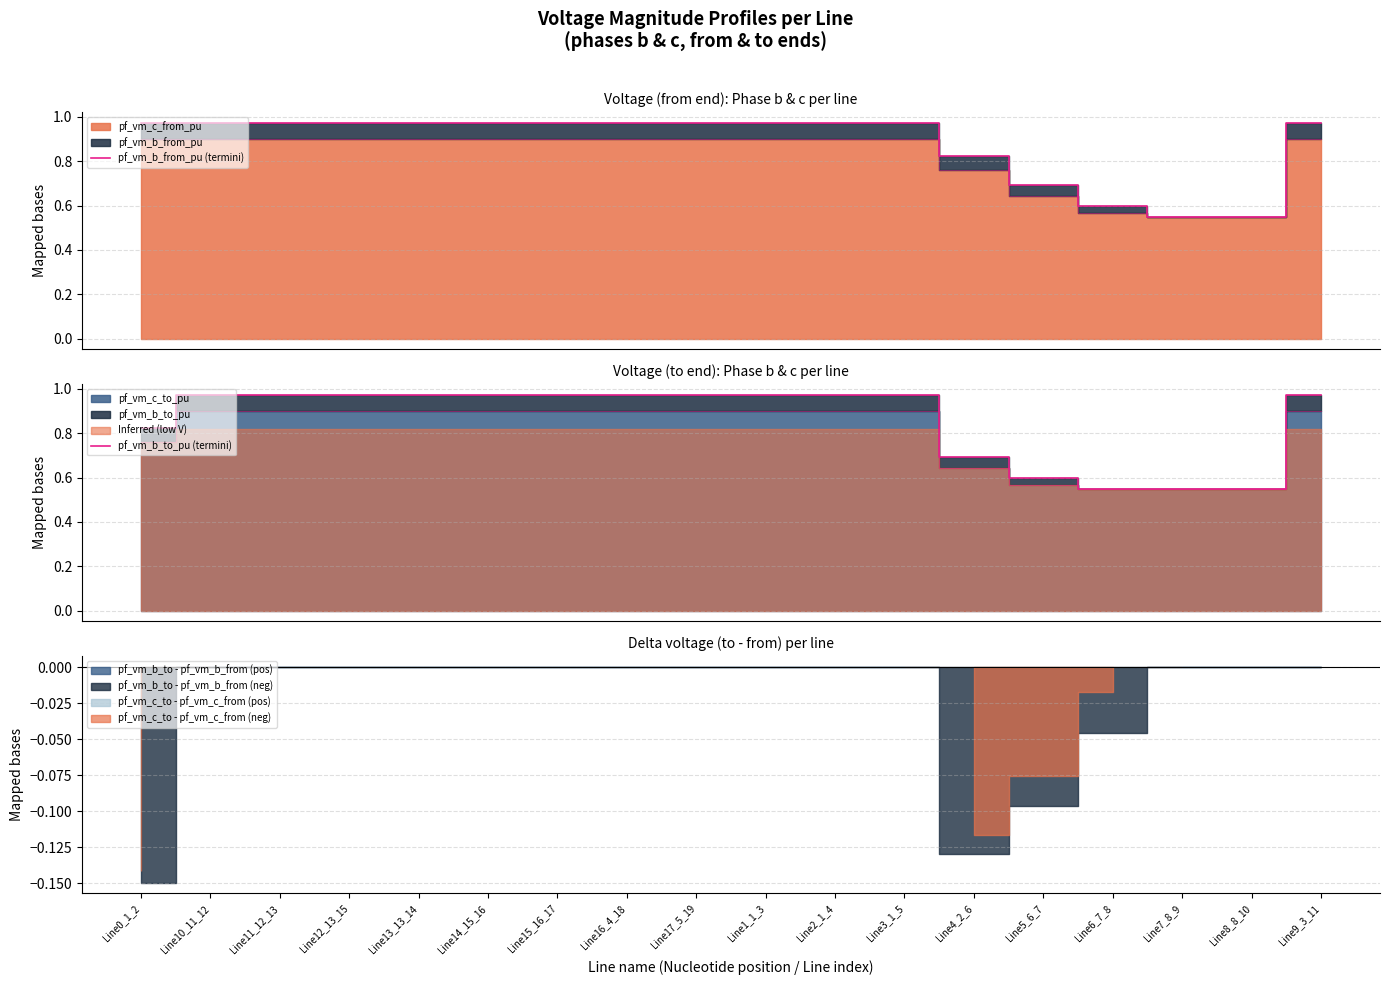

What is the sum of all pf_vm_b_from_pu (termini) values?

15.8